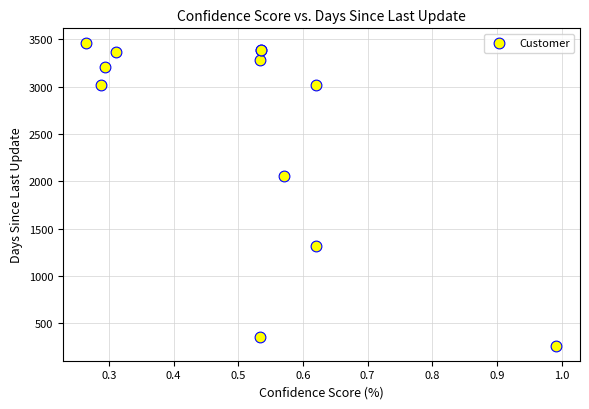

What Y value in the scatter plot is closest to 1861?

2058